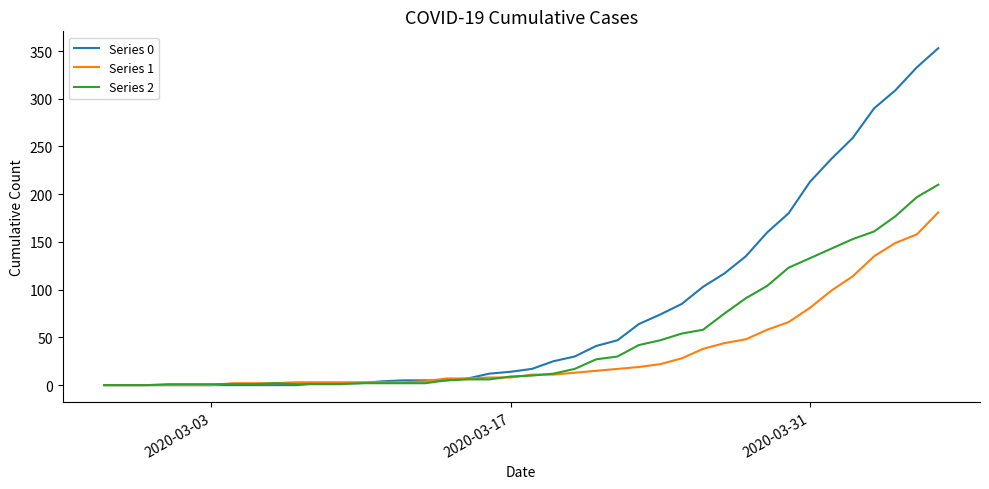

How many series are shown in this chart?

3